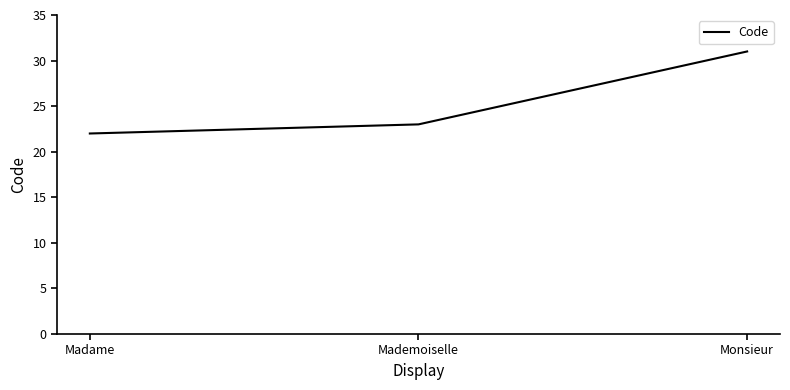

List the labels in order of value, smallest first.

Madame, Mademoiselle, Monsieur